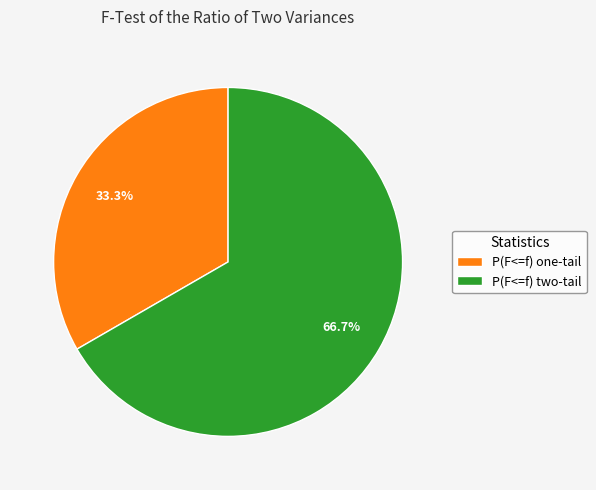

What percentage is NOT represented by P(F<=f) two-tail?

33.3%